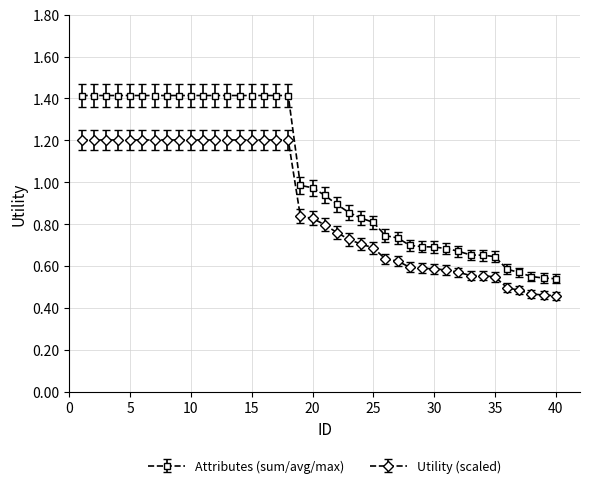

Rank the series by their maximum value, from highest to lowest.

Attributes (sum/avg/max), Utility (scaled)